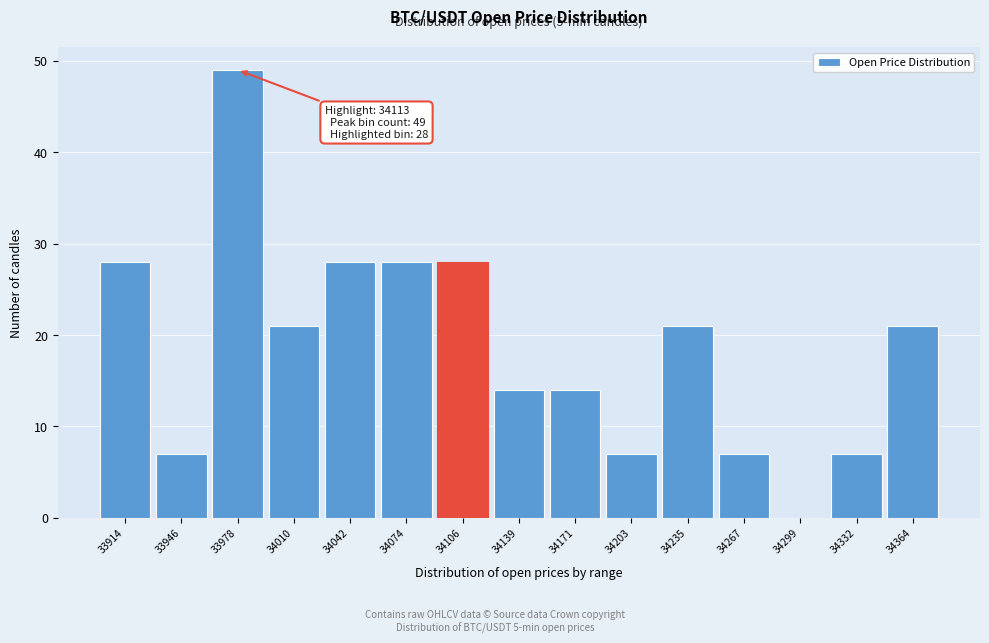

Reading left to right, what are all the values shown in this chart?

33914=28	33946=7	33978=49	34010=21	34042=28	34074=28	34106=28	34139=14	34171=14	34203=7	34235=21	34267=7	34299=0	34332=7	34364=21